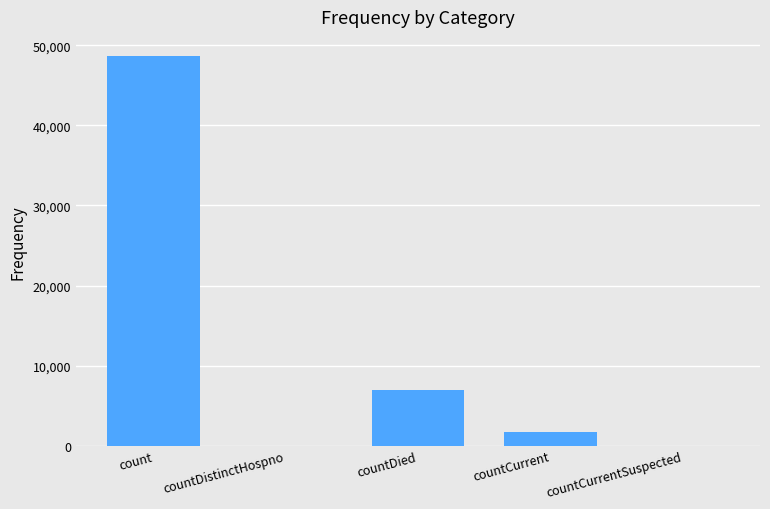

Reading left to right, what are all the values shown in this chart?

48643	0	6920	1653	0